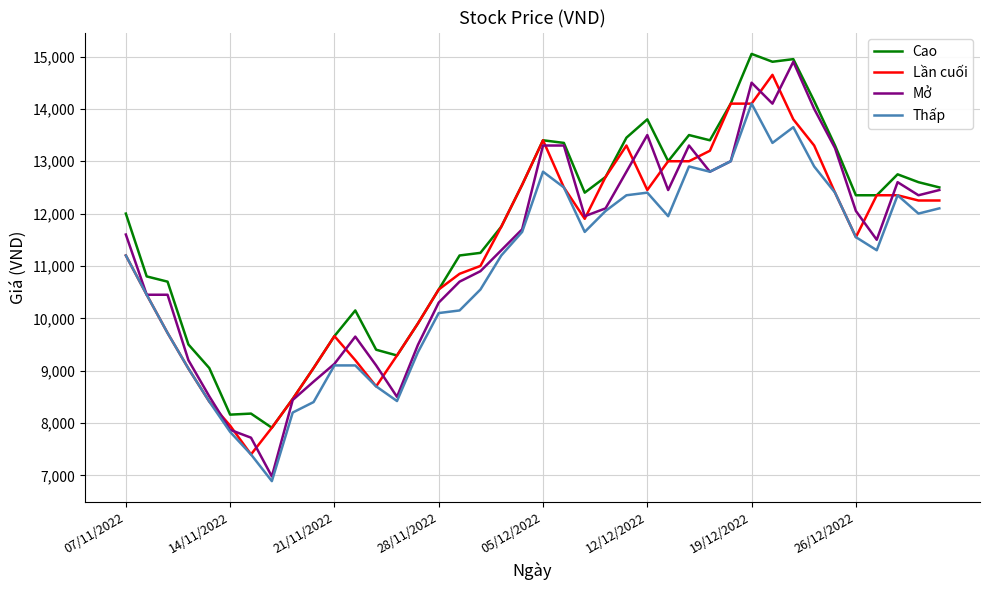

What is the minimum value shown in the chart?

6890